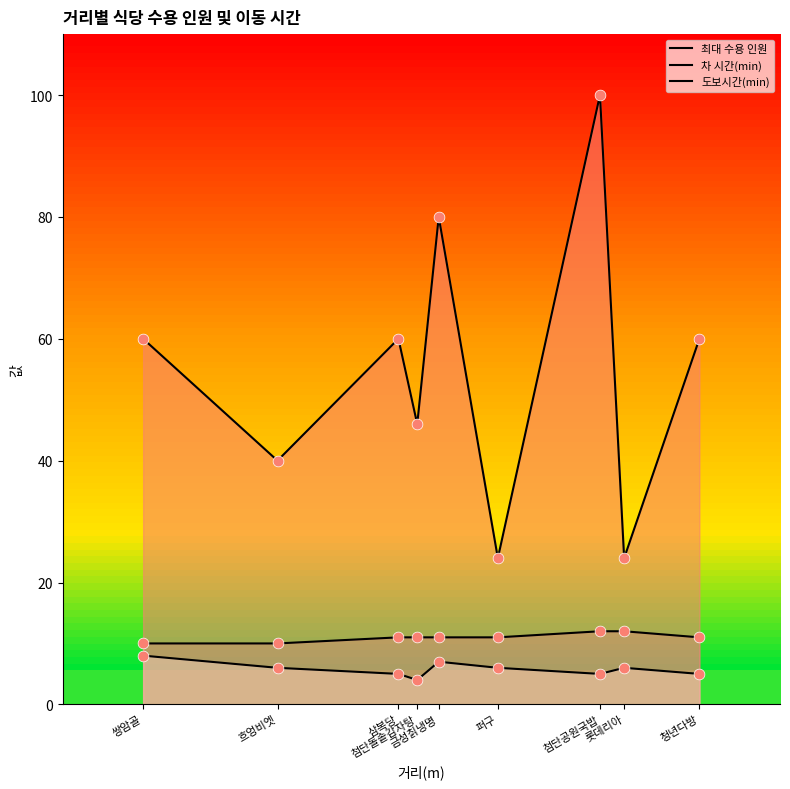

Which series has the largest total across all categories?

최대 수용 인원